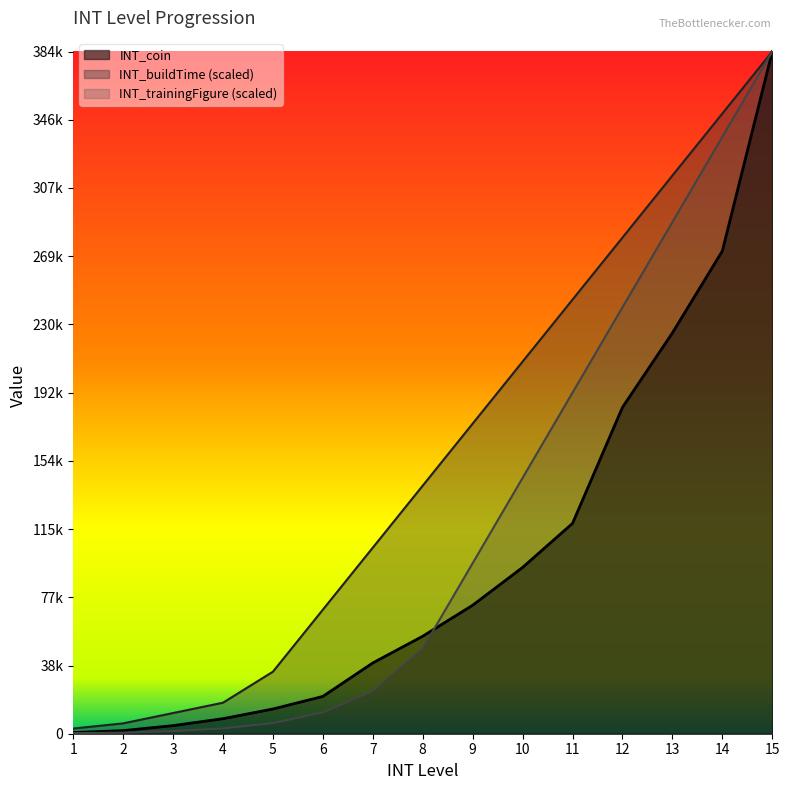

Reading left to right, transcribe all the data shown in this chart.

INT_coin: 1=660.0	2=1740.0	3=4560.0	4=8460.0	5=13920.0	6=21000.0	7=39840.0	8=54880.0	9=72320.0	10=93600.0	11=118400.0	12=183700.0	13=225600.0	14=271700.0	15=384000.0
INT_trainingFigure: 1=300.0	2=600.0	3=1500.0	4=3000.0	5=6000.0	6=12000.0	7=24000.0	8=48000.0	9=96000.0	10=144000.0	11=192000.0	12=240000.0	13=288000.0	14=336000.0	15=384000.0
INT_buildTime: 1=2909.1	2=5818.2	3=11636.4	4=17454.5	5=34909.1	6=69818.2	7=104727.3	8=139636.4	9=174545.5	10=209454.5	11=244363.6	12=279272.7	13=314181.8	14=349090.9	15=384000.0